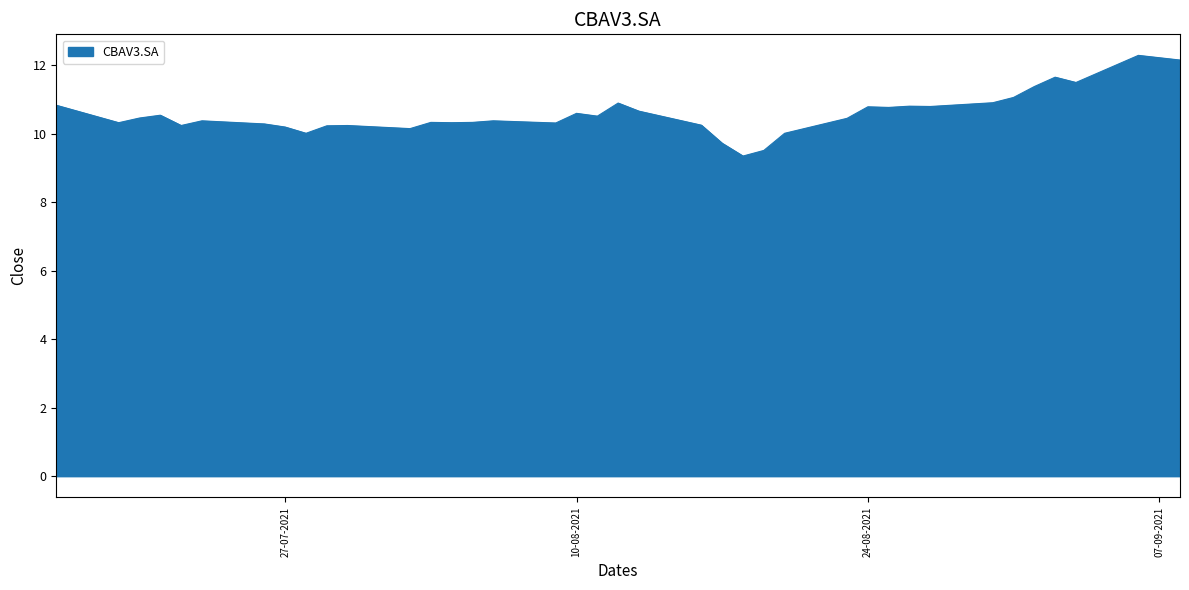

What is the greatest value displayed?

12.3